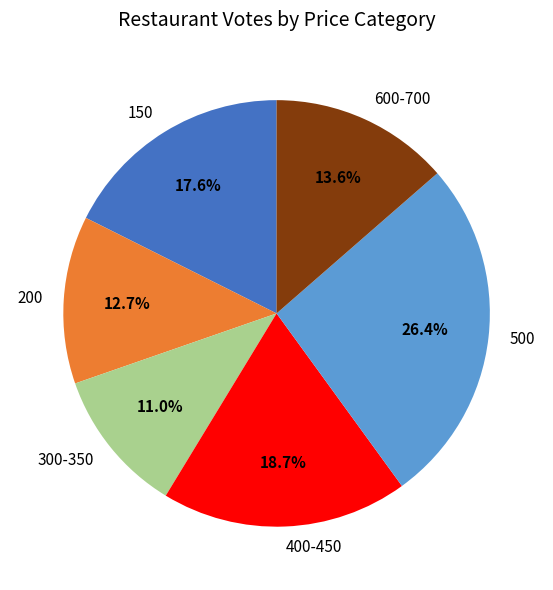

What percentage do 300-350 and 400-450 together represent?

29.7%